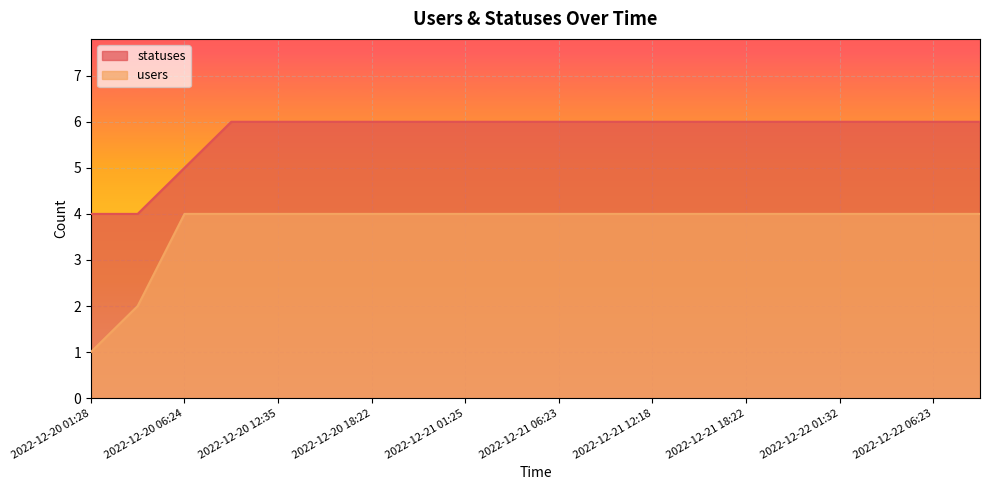

True or false: statuses has more than 0 interior local peaks.

False